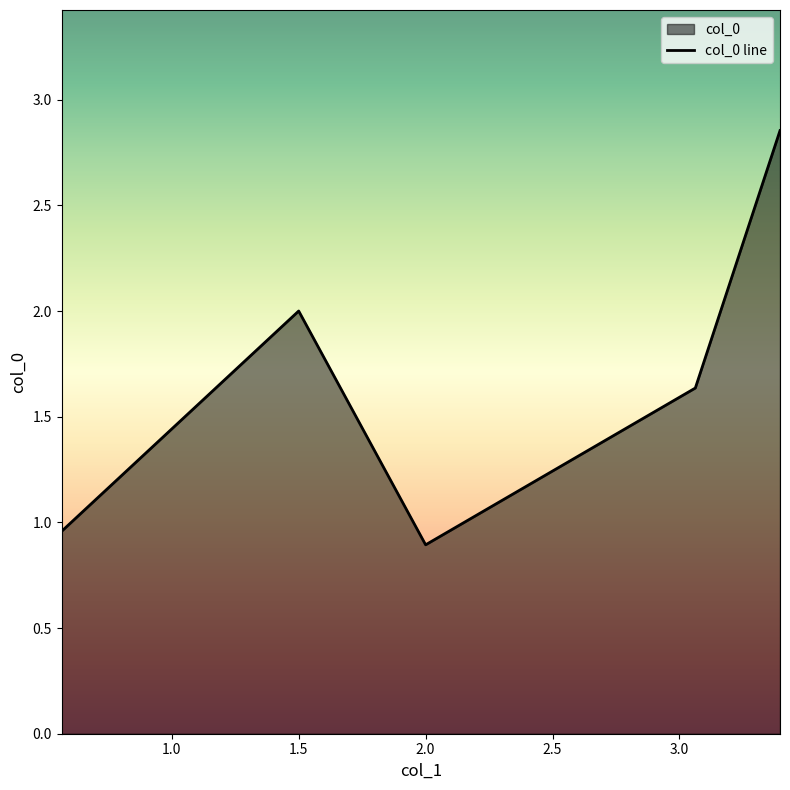

Between 1.5 and 2.0, which is larger?

1.5